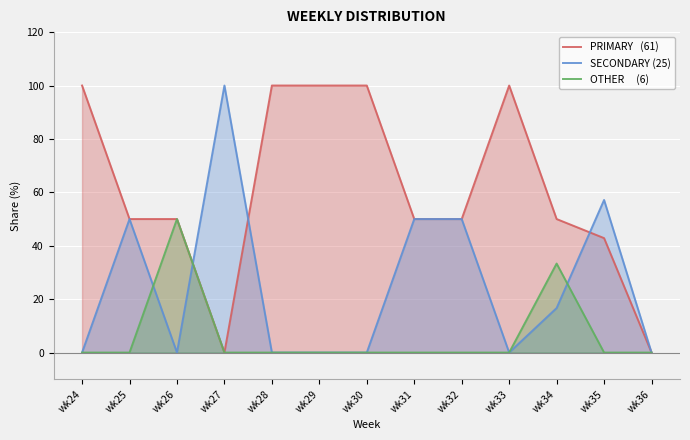

Does the chart display data point markers on the line(s)?

No